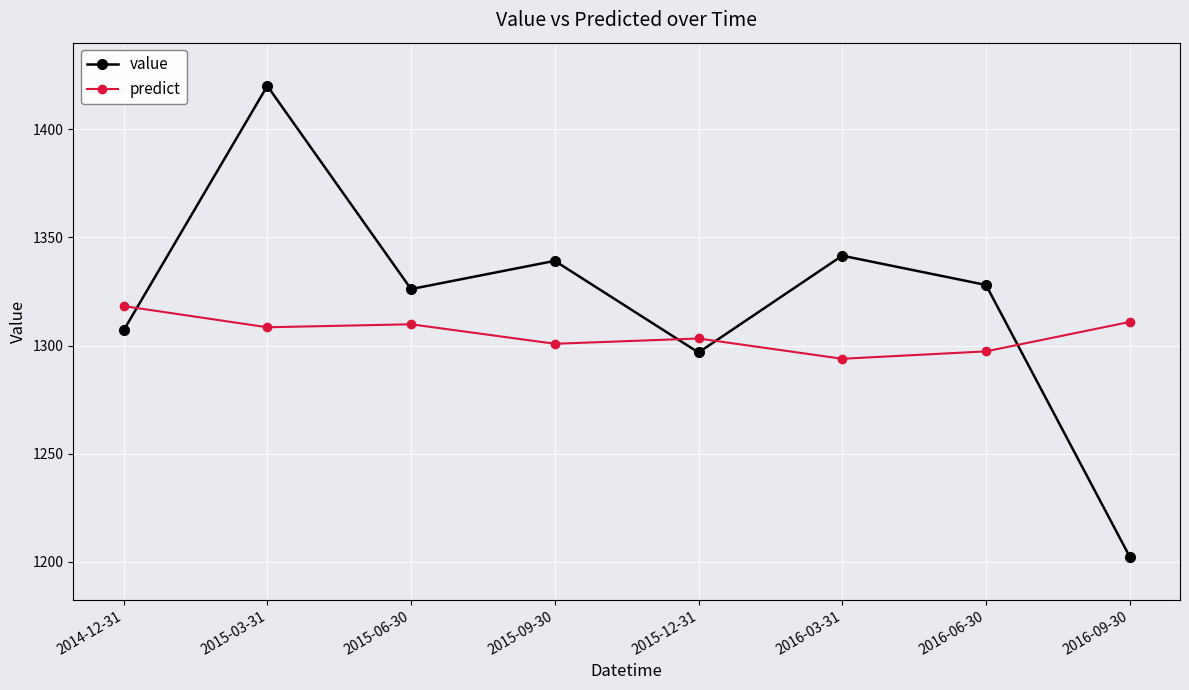

Rank the series at 2016-06-30 from highest to lowest value.

value, predict